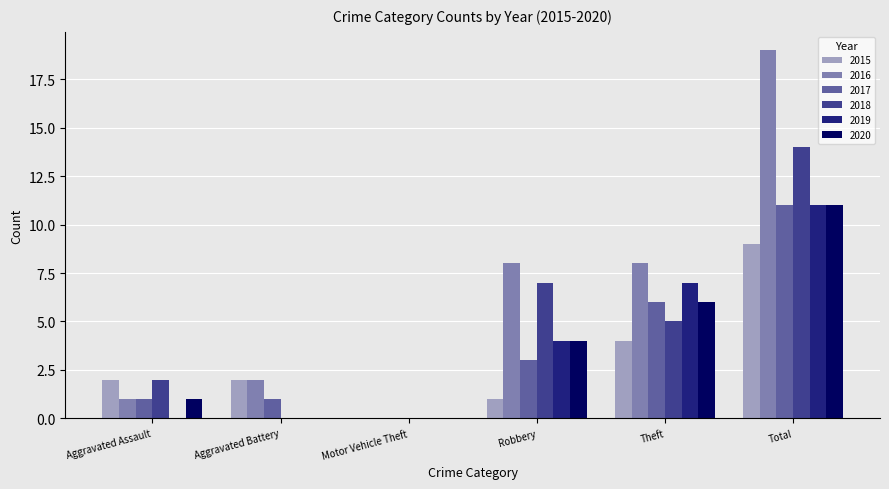

Reading left to right, what are all the values shown in this chart?

2015: 2	2	0	1	4	9
2016: 1	2	0	8	8	19
2017: 1	1	0	3	6	11
2018: 2	0	0	7	5	14
2019: 0	0	0	4	7	11
2020: 1	0	0	4	6	11